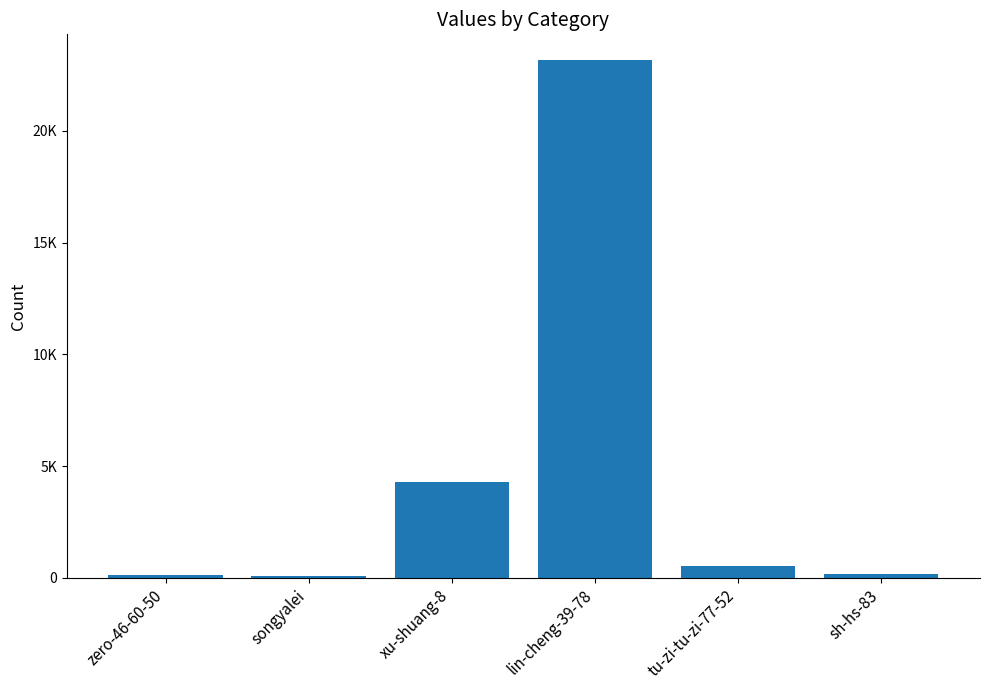

Which label corresponds to the largest value in the chart?

lin-cheng-39-78